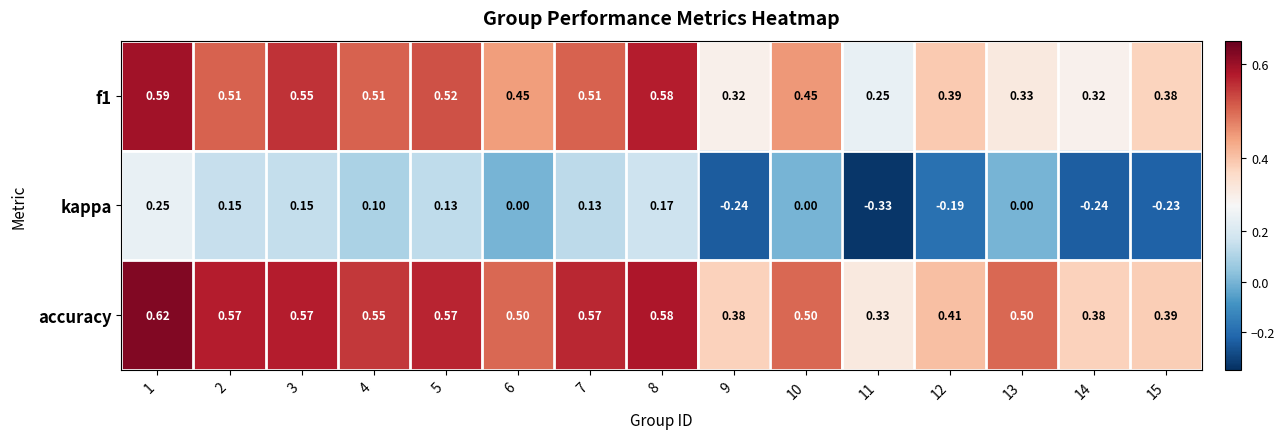

Which series has the largest range (max minus min)?

kappa